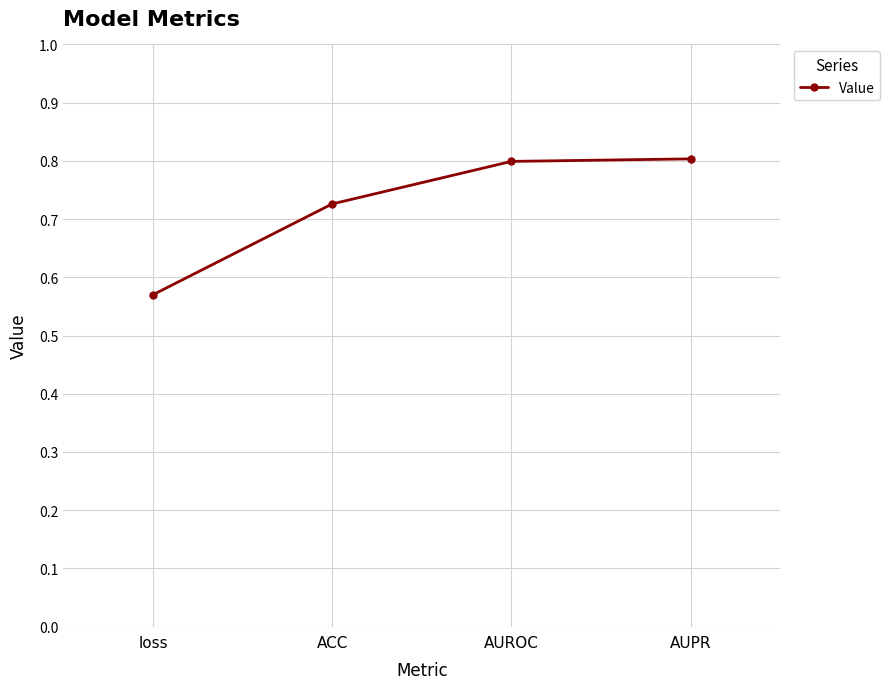

The value at loss is 0.9. True or false?

False